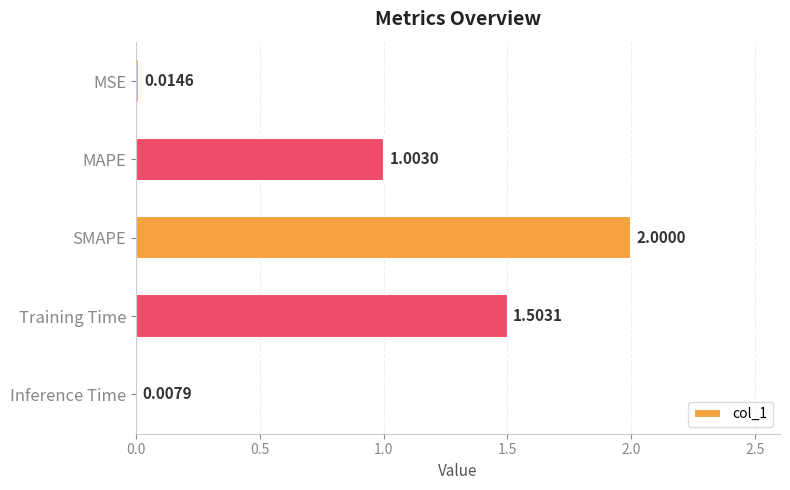

What is the difference between the second highest and second lowest values?

1.5